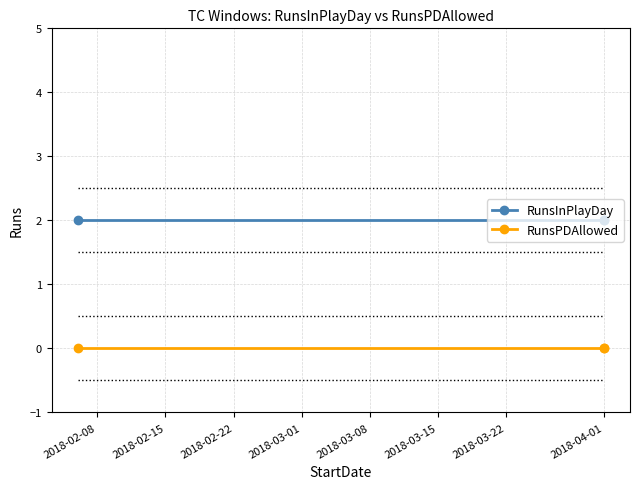

Is the value of RunsPDAllowed at 2018-04-01 greater than the value of RunsInPlayDay at 2018-04-01?

No